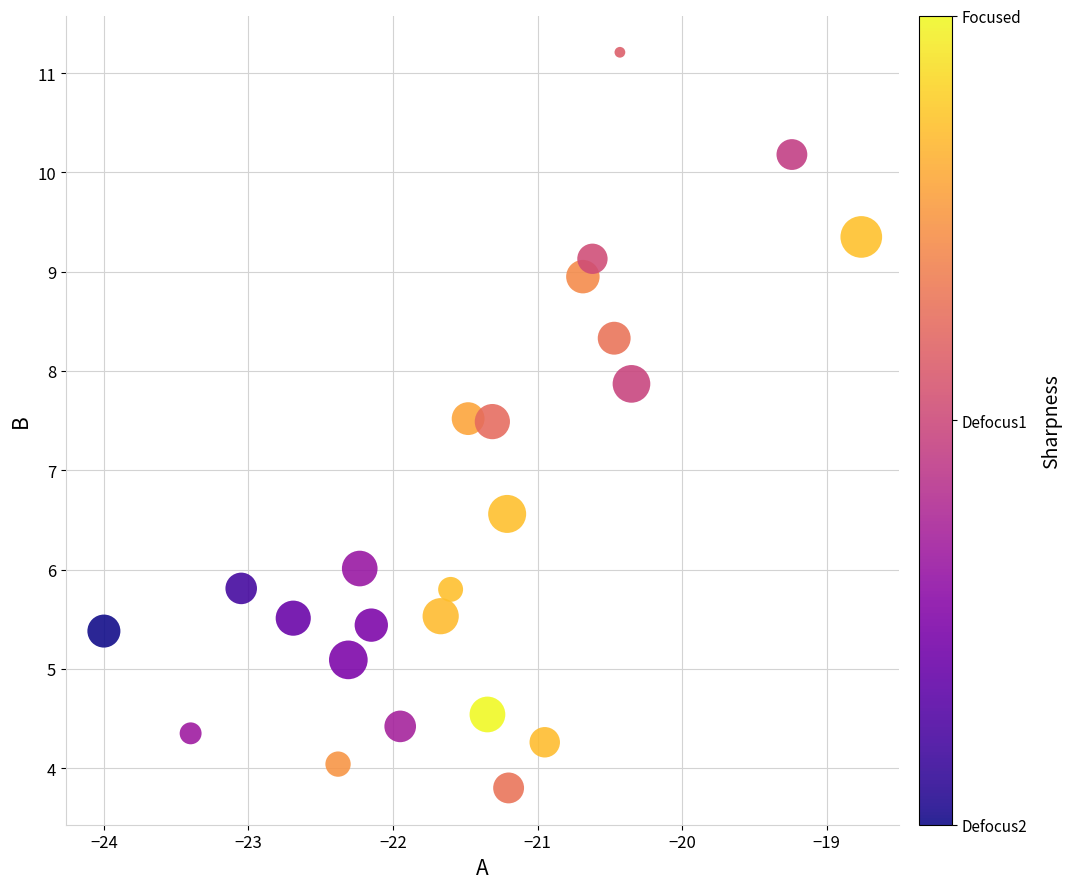

What is the range of Y values (max minus min)?

7.4